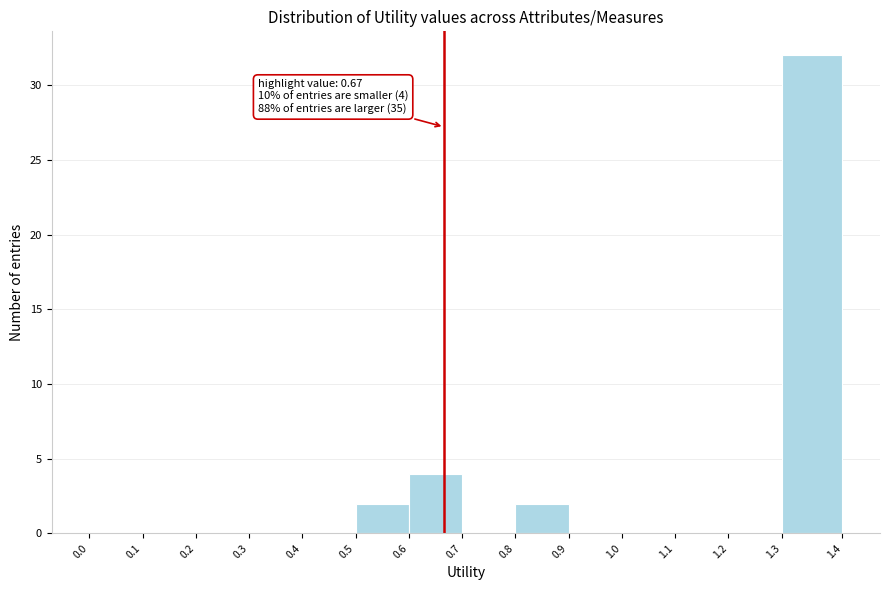

Which range on the x-axis has the tallest bar?

1.3 to 1.4